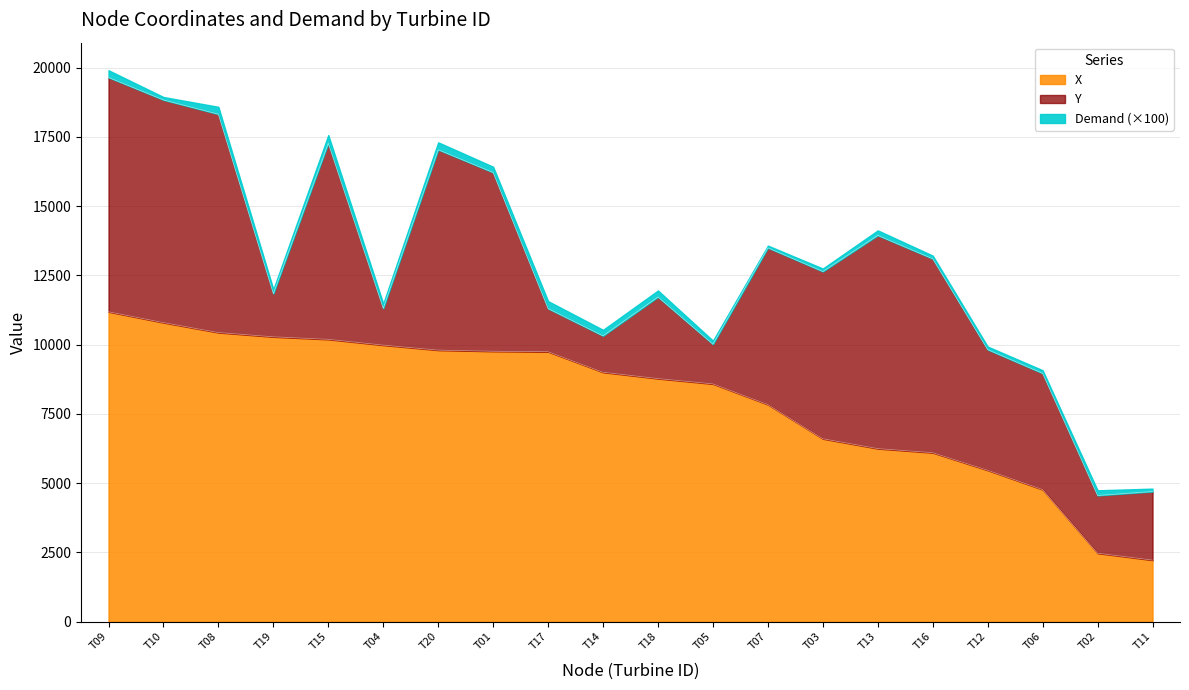

Reading right to left, what are all the values shown in this chart?

X: T20=9802.5	T19=10282.9	T18=8775.1	T17=9744.6	T16=6099.9	T15=10191.6	T14=9004.6	T13=6247.6	T12=5466.3	T11=2221.9	T10=10796.6	T09=11186.5	T08=10437.3	T07=7838.1	T06=4768.1	T05=8583.6	T04=9983.5	T03=6603.7	T02=2471.7	T01=9761.6
Y: T20=7235.4	T19=1558.1	T18=2946.5	T17=1557.2	T16=7000.4	T15=7080.8	T14=1313.1	T13=7696.8	T12=4354.5	T11=2475.5	T10=8038.7	T09=8460.7	T08=7882.1	T07=5658.3	T06=4196.5	T05=1432.4	T04=1328.1	T03=6036.4	T02=2083.8	T01=6453.4
Demand: T20=2.7	T19=1.6	T18=2.4	T17=2.7	T16=1.1	T15=3.0	T14=2.2	T13=1.8	T12=1.1	T11=1.1	T10=1.1	T09=2.6	T08=2.7	T07=0.8	T06=1.1	T05=1.3	T04=1.7	T03=1.1	T02=1.9	T01=2.1